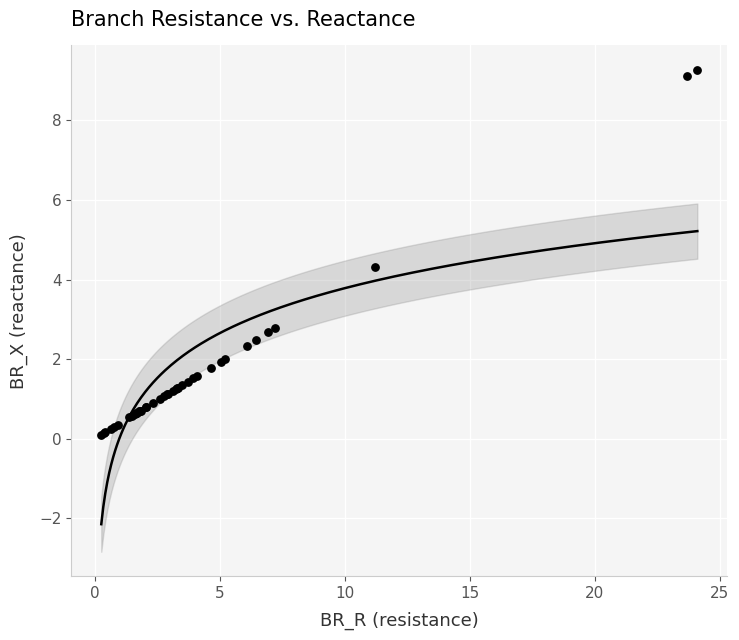

What Y value in the scatter plot is closest to 4?

4.3